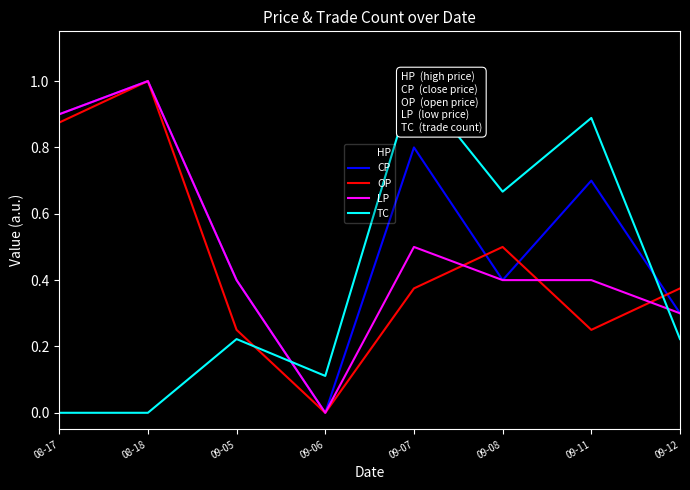

The value of LP at 09-07 is 0.5. True or false?

True